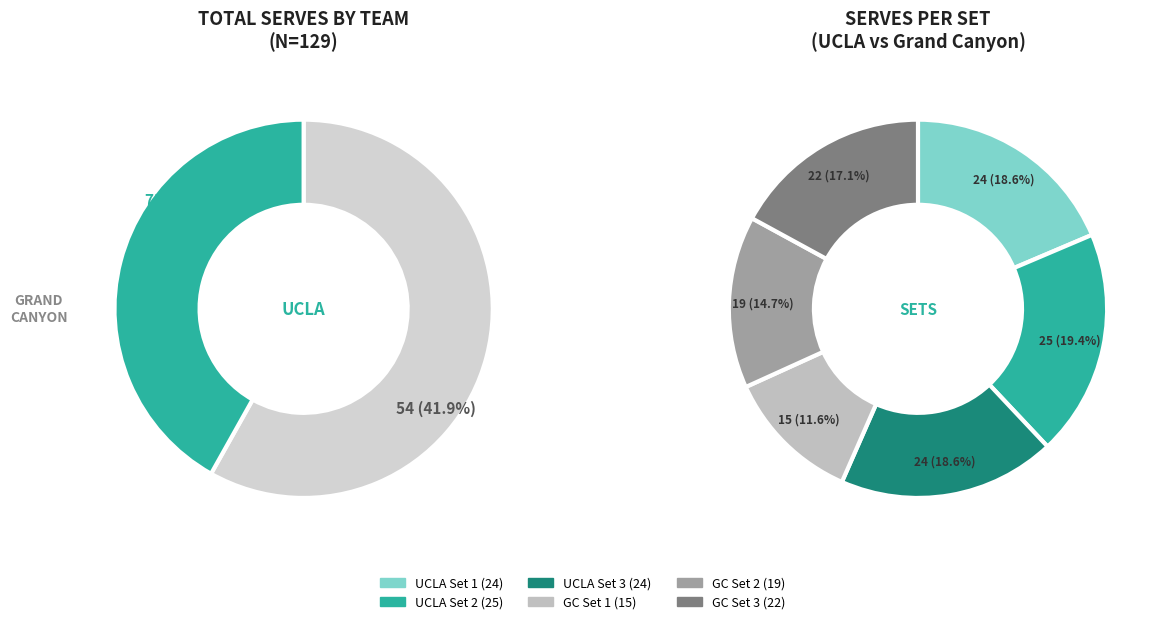

What is the change in value from UCLA to Grand Canyon?

-21